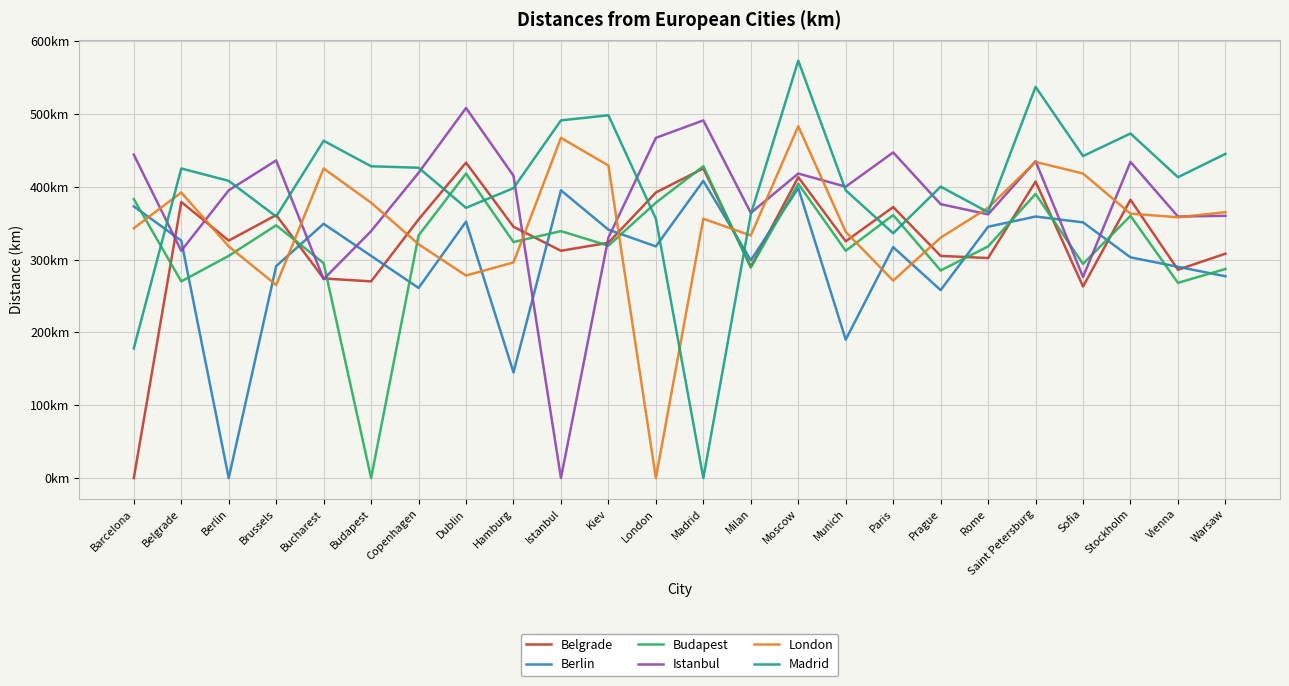

What are all the series names shown in the legend?

Belgrade, Berlin, Budapest, Istanbul, London, Madrid